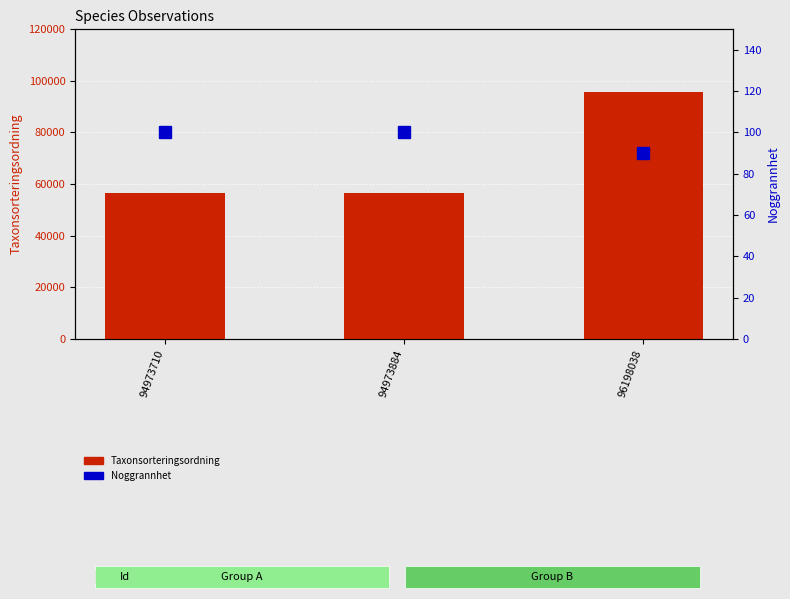

Which category has the highest value across all series?

96198038